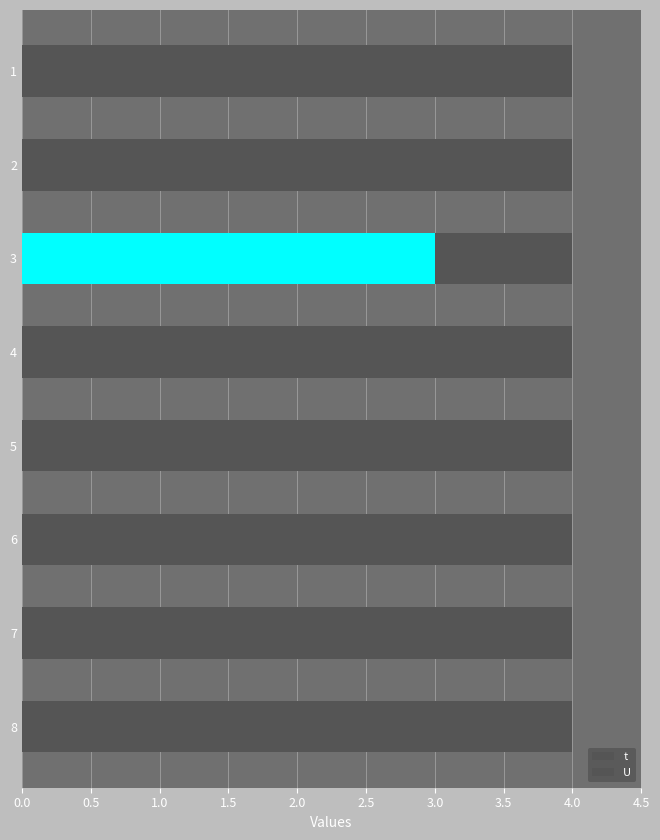

Read the U value at 4.

1